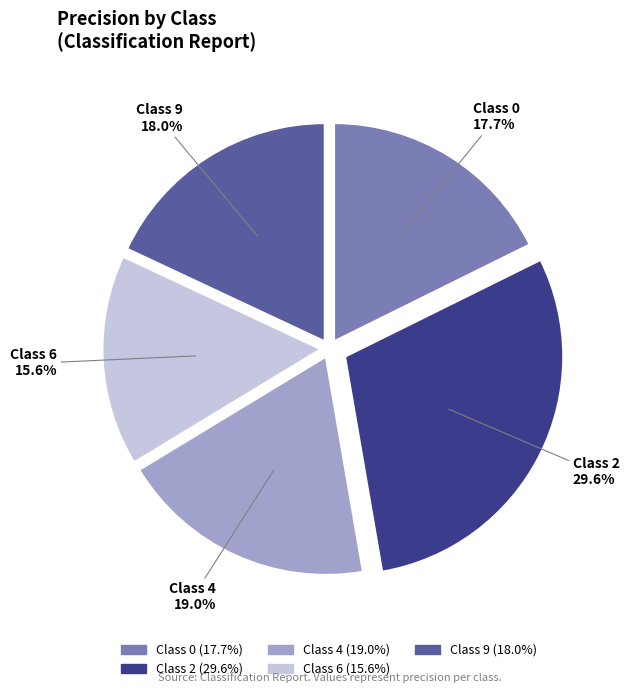

Which has a higher value, Class 4 or Class 6?

Class 4